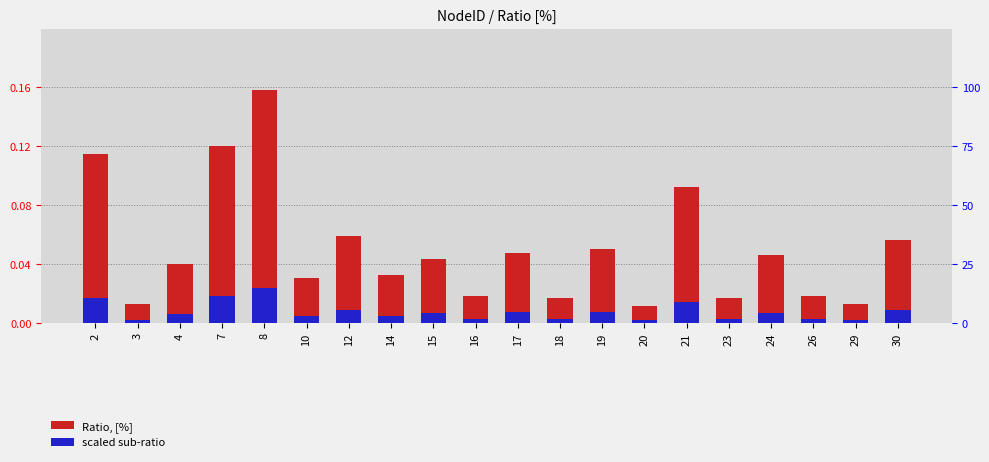

Reading left to right, what are all the values shown in this chart?

Ratio, [%]: 0.1	0.0	0.0	0.1	0.2	0.0	0.1	0.0	0.0	0.0	0.0	0.0	0.1	0.0	0.1	0.0	0.0	0.0	0.0	0.1
scaled sub-ratio: 0.0	0.0	0.0	0.0	0.0	0.0	0.0	0.0	0.0	0.0	0.0	0.0	0.0	0.0	0.0	0.0	0.0	0.0	0.0	0.0